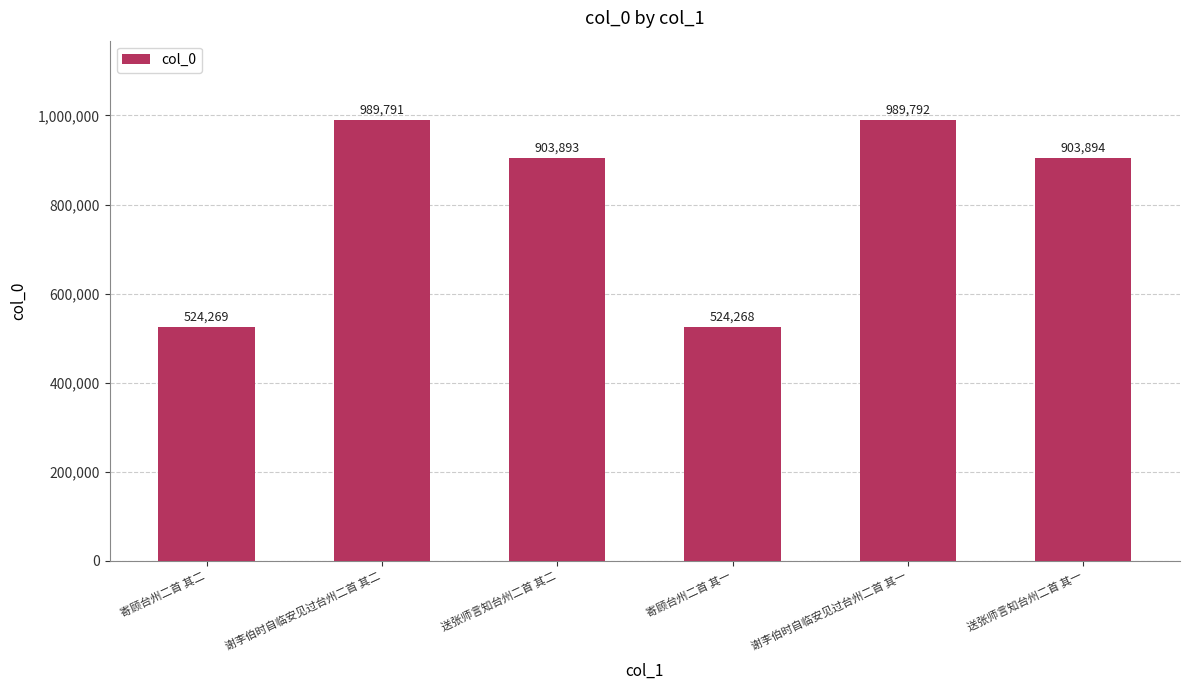

What is the greatest value displayed?

989792